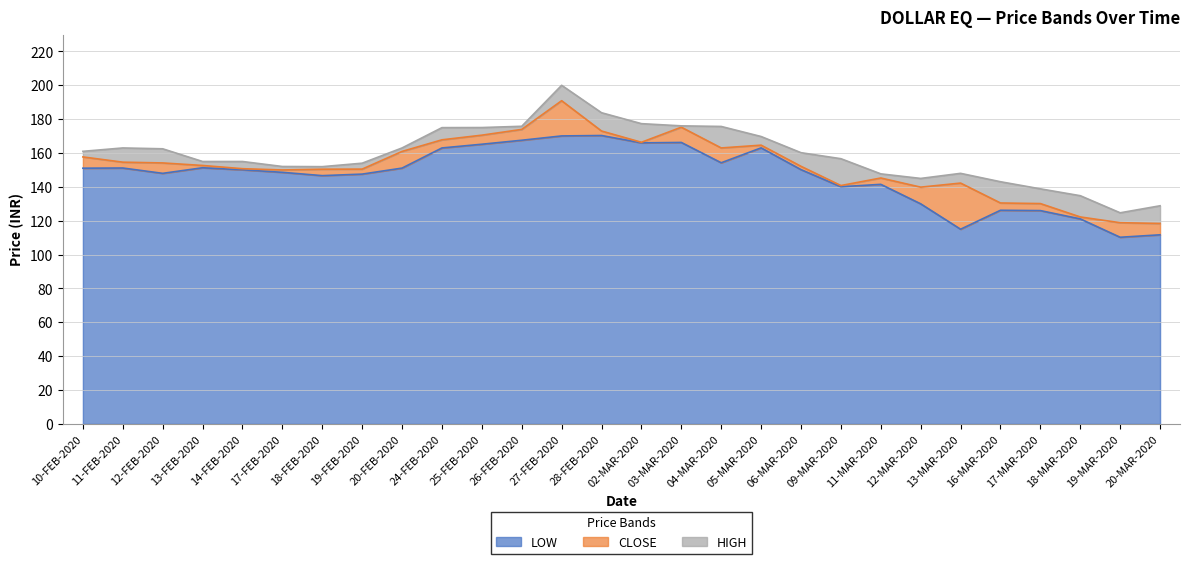

Reading left to right, list all the values displayed in this chart.

LOW: 151.1	151.2	148.0	151.3	150.1	148.6	146.7	147.6	151.1	163.0	165.2	167.6	170.1	170.3	166.0	166.2	154.2	163.1	150.2	140.1	141.5	130.0	115.0	126.2	126.0	121.1	110.2	111.7
CLOSE: 157.7	154.6	154.2	152.7	150.8	150.0	150.4	150.5	160.9	167.8	170.6	173.9	190.9	173.0	166.3	175.2	163.0	164.7	152.2	140.8	145.2	139.8	142.2	130.5	130.2	122.2	118.8	118.4
HIGH: 161.0	163.0	162.5	155.0	155.0	152.1	151.9	154.0	163.0	175.0	175.1	175.8	200.0	183.8	177.3	176.1	175.7	169.8	160.2	156.7	147.7	145.0	148.0	143.1	138.8	134.8	124.7	128.8